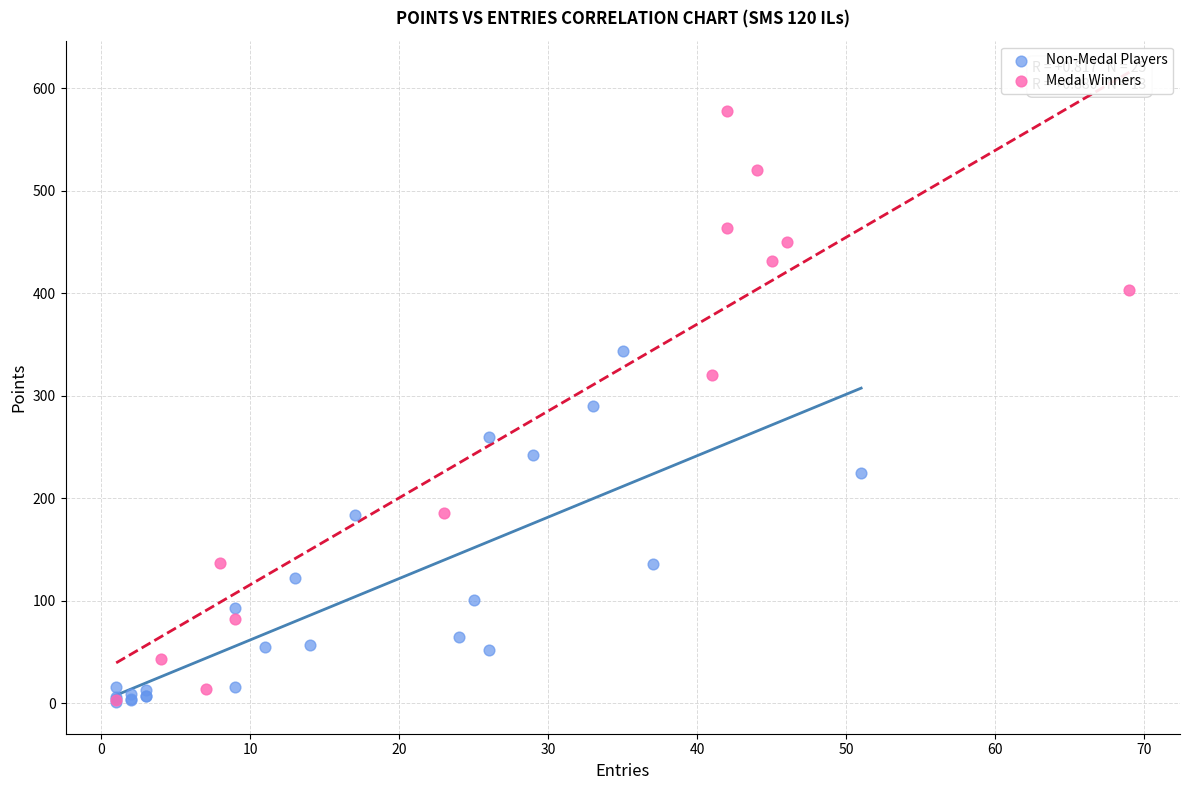

Which series has the largest Y range (max minus min)?

Medal Winners